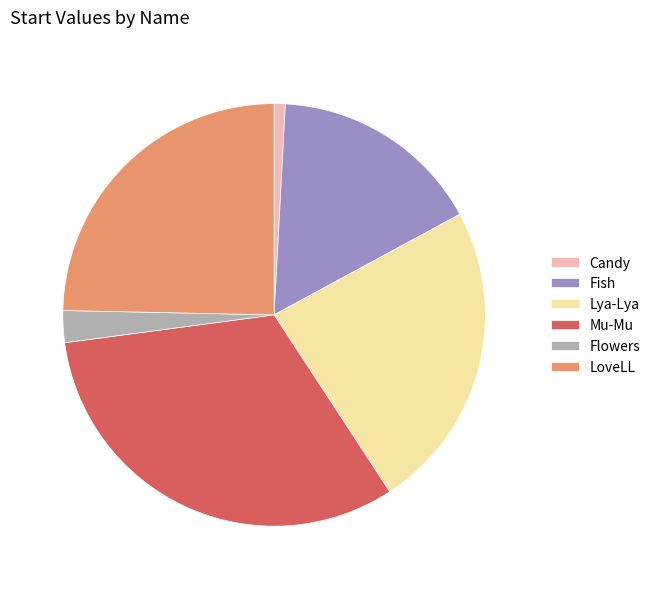

Is there any slice that represents more than half of the pie?

No